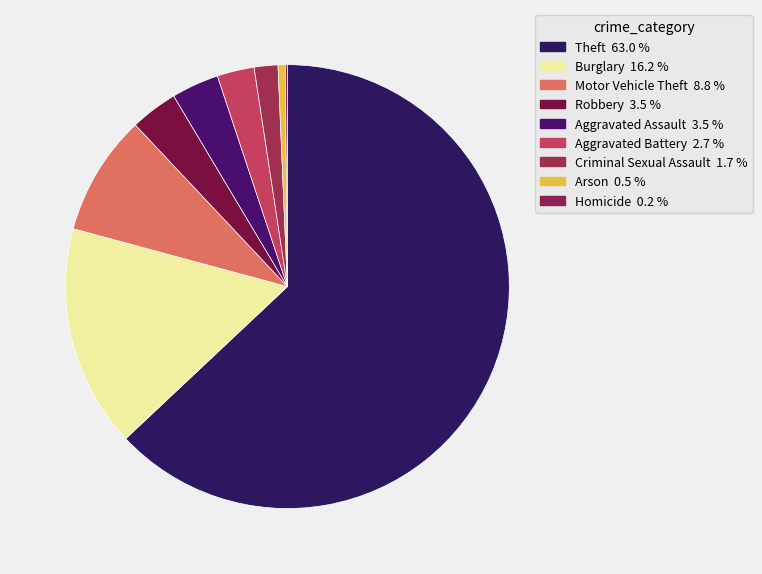

To the nearest percent, what is the difference between the Homicide and Theft slice percentages?

63%